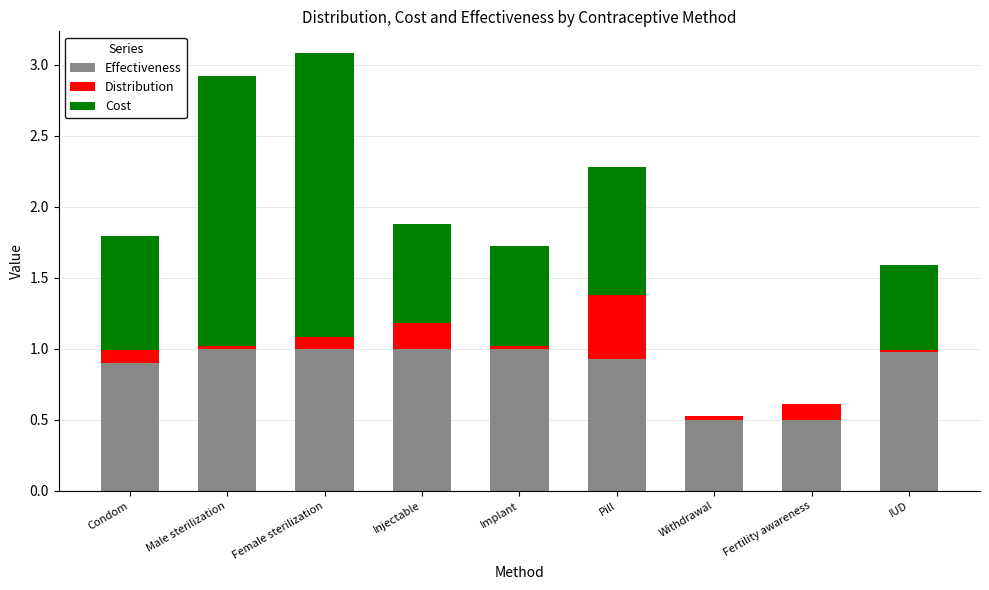

The value of Effectiveness at Injectable is 1.0. True or false?

True